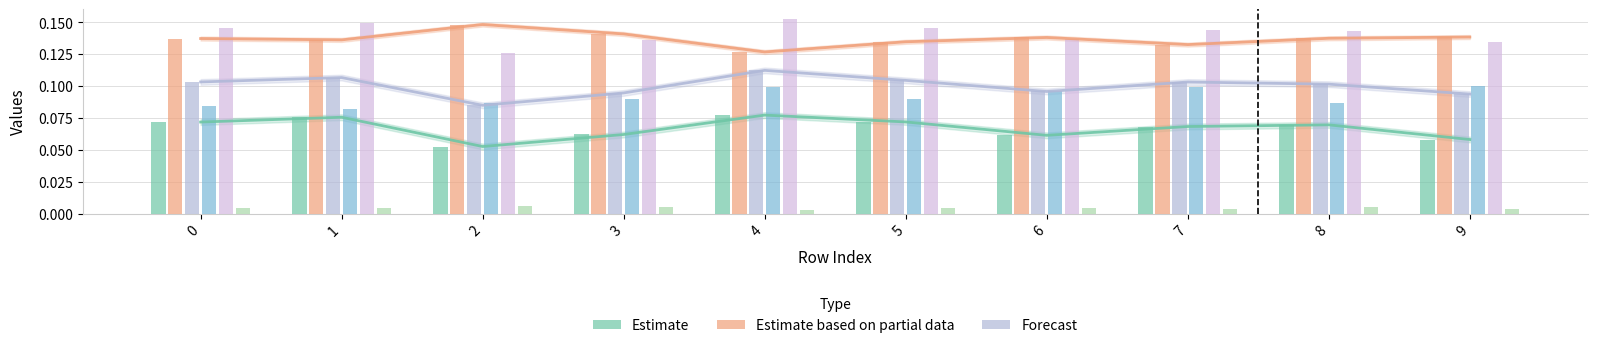

Reading left to right, what are all the values shown in this chart?

Estimate: 0.1	0.1	0.1	0.1	0.1	0.1	0.1	0.1	0.1	0.1
Estimate based on partial data: 0.1	0.1	0.1	0.1	0.1	0.1	0.1	0.1	0.1	0.1
Forecast: 0.1	0.1	0.1	0.1	0.1	0.1	0.1	0.1	0.1	0.1
Series 3: 0.1	0.1	0.1	0.1	0.1	0.1	0.1	0.1	0.1	0.1
Series 4: 0.1	0.1	0.1	0.1	0.2	0.1	0.1	0.1	0.1	0.1
Series 5: 0.0	0.0	0.0	0.0	0.0	0.0	0.0	0.0	0.0	0.0